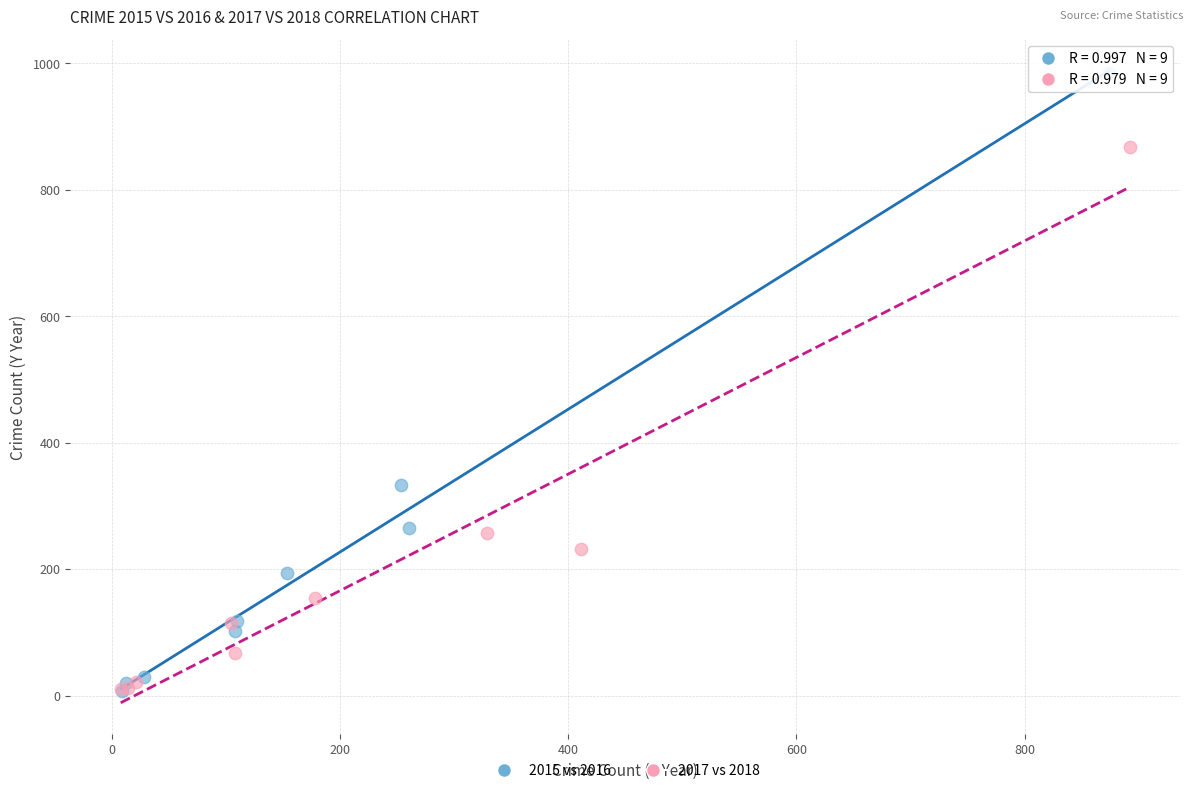

Which series contains the highest Y value?

2015 vs 2016